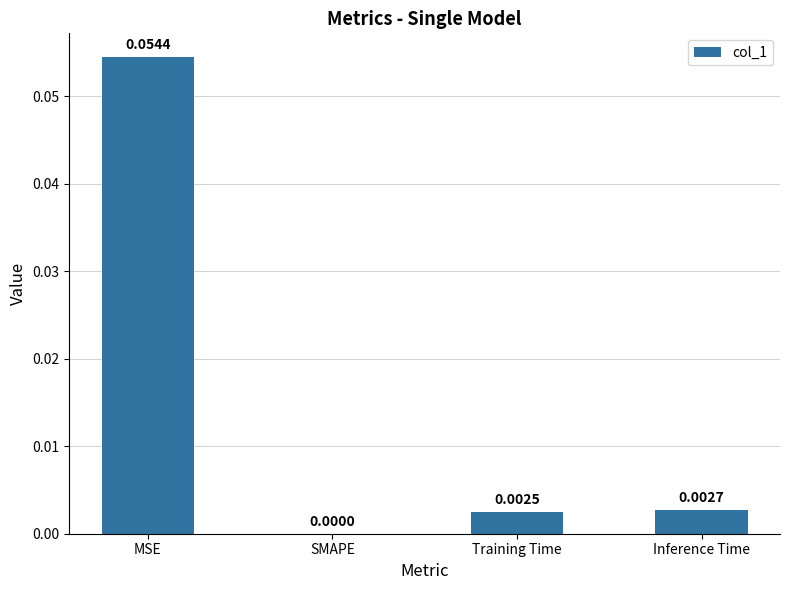

At which label is the value closest to 0?

SMAPE